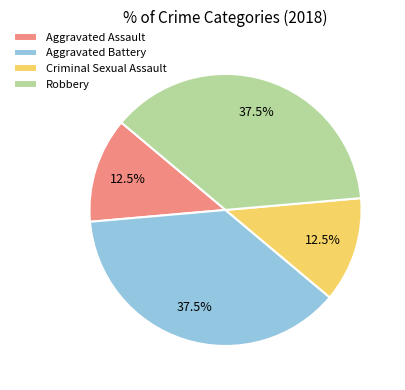

Between Aggravated Battery and Criminal Sexual Assault, which is larger?

Aggravated Battery